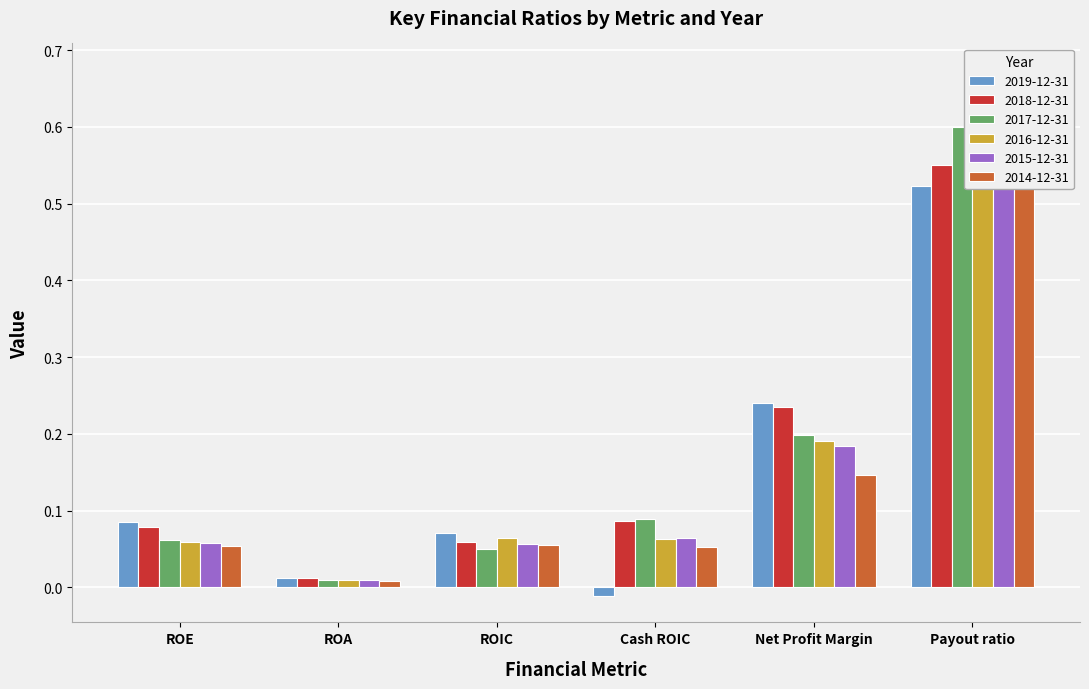

What is the average value of the 2019-12-31 series?

0.2